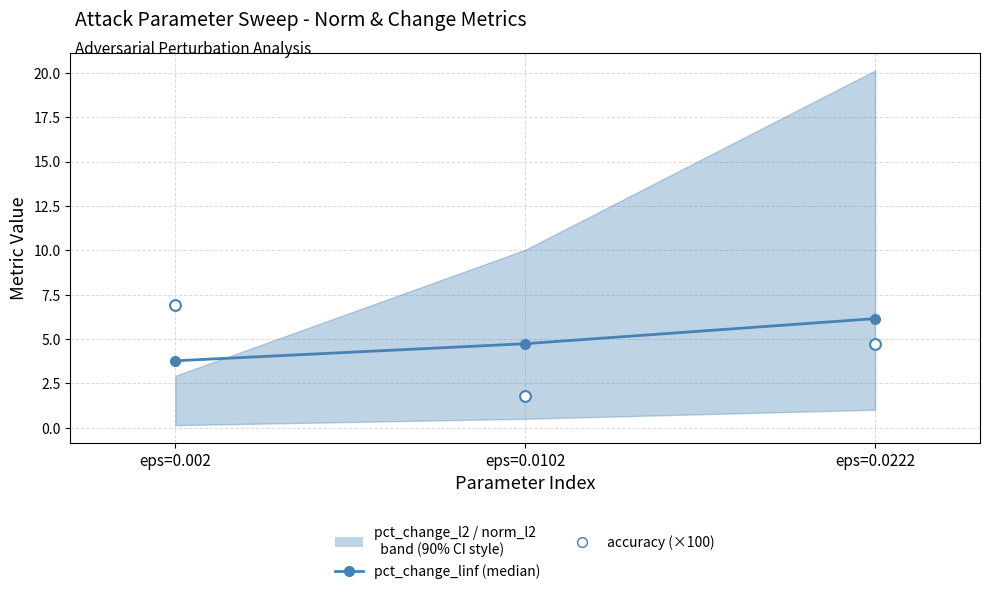

Which series reaches the minimum Y coordinate?

accuracy (×100)